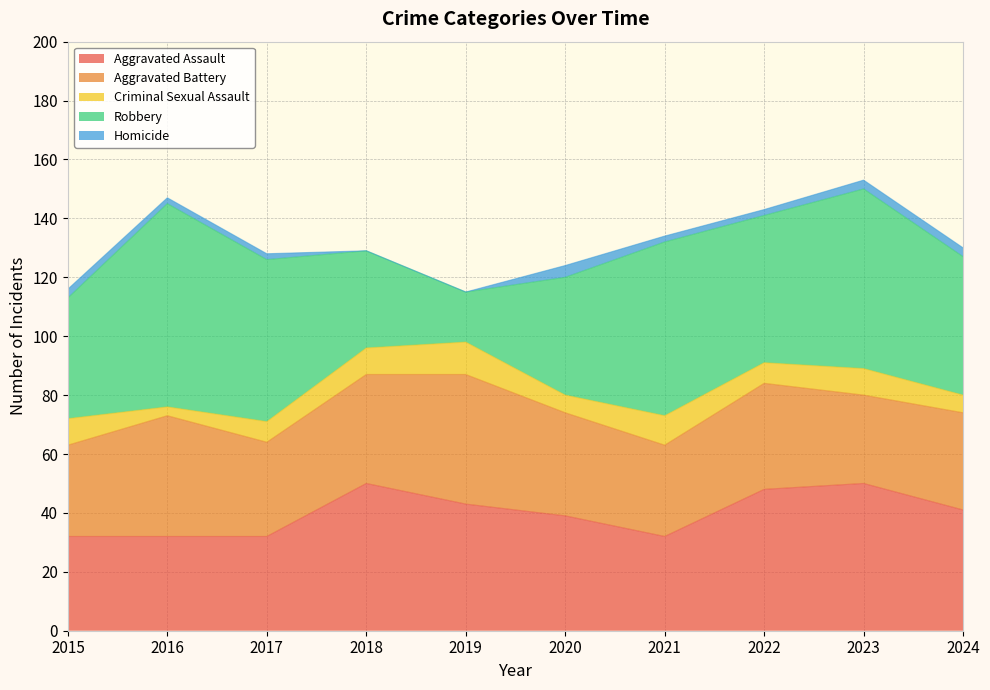

Which series changed the most between 2020 and 2024?

Robbery